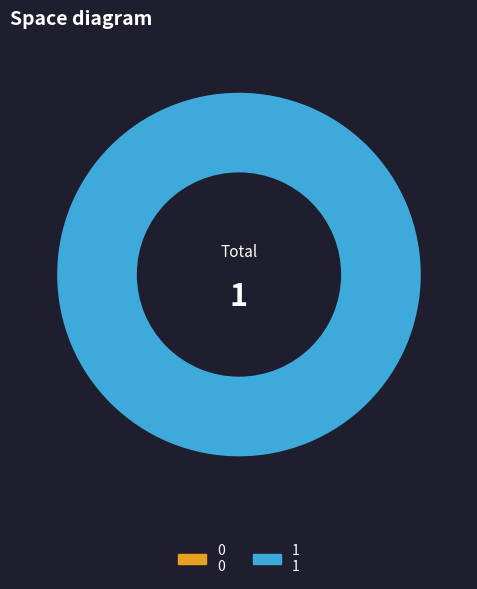

Count the number of slices in the pie.

2